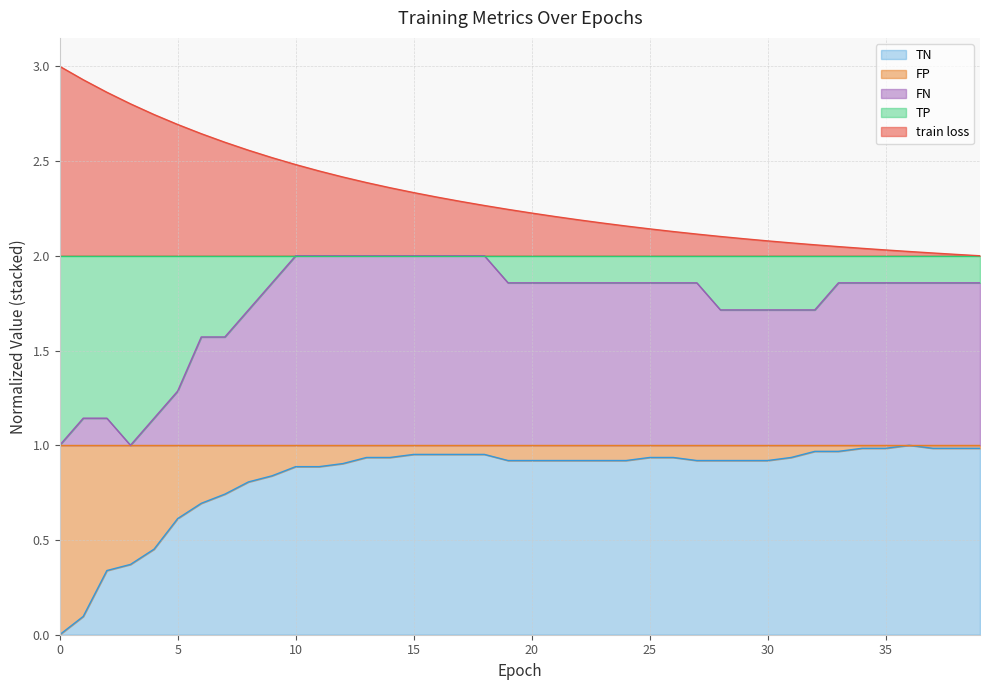

What is the total value across all series at 10?

2.5